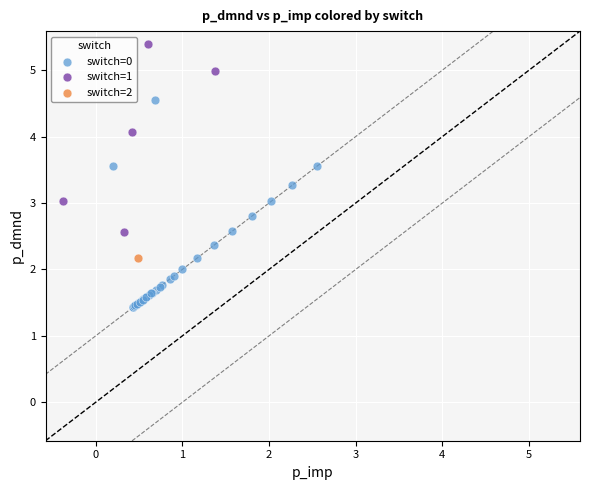

What are all the series names shown in the legend?

switch=0, switch=1, switch=2